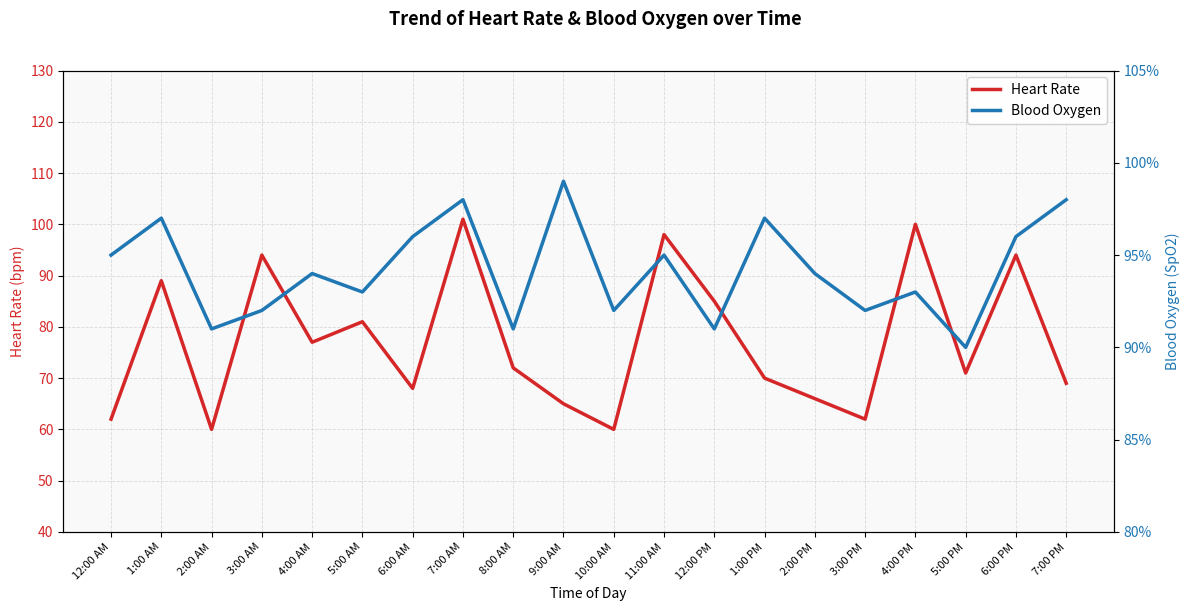

Which series has the widest spread of values?

Heart Rate